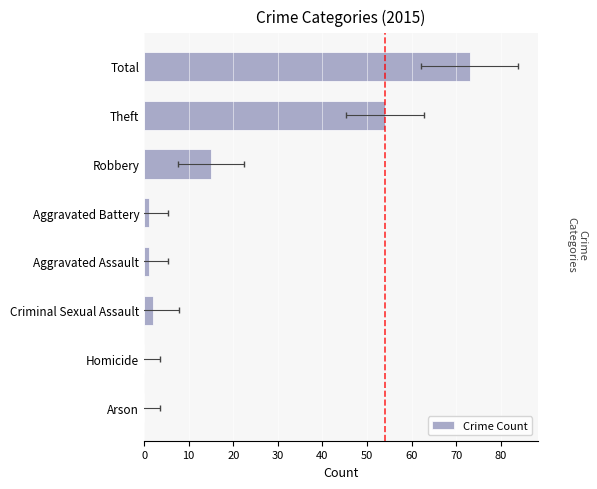

What is the average value?

18